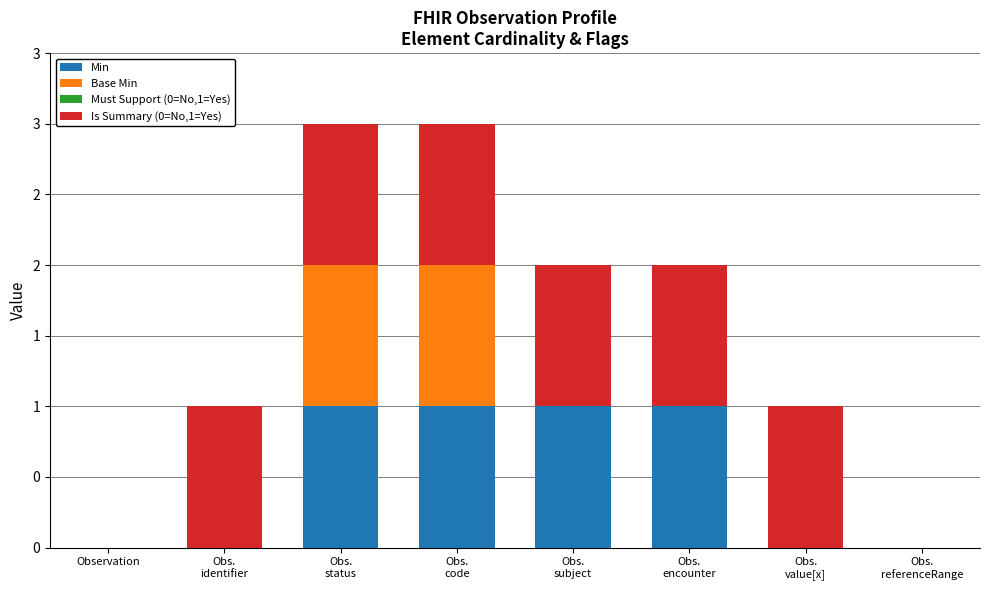

Between Obs.
code and Obs.
referenceRange, which series saw the biggest shift?

Min